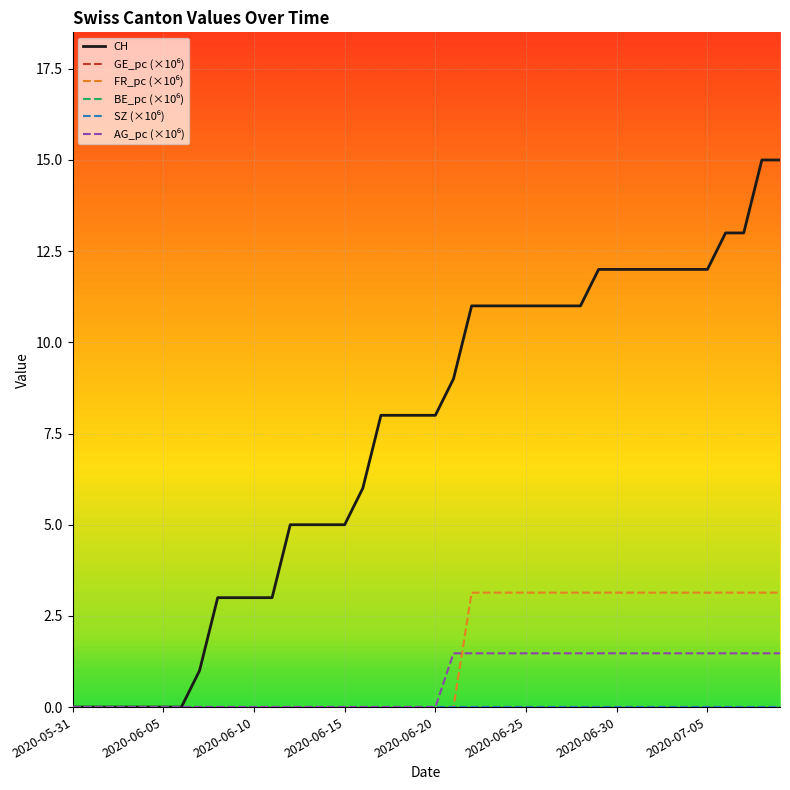

True or false: SZ (×10⁶) and AG_pc (×10⁶) cross at least once.

False